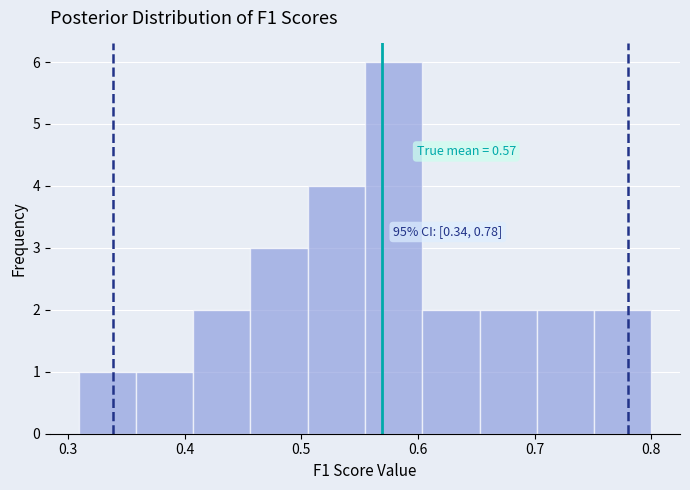

Which range on the x-axis has the tallest bar?

0.55 to 0.60